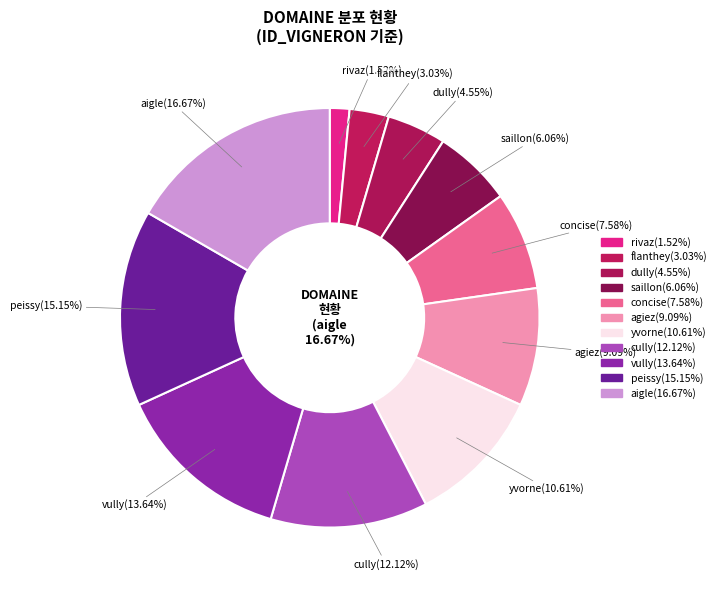

Which slice is the largest?

aigle